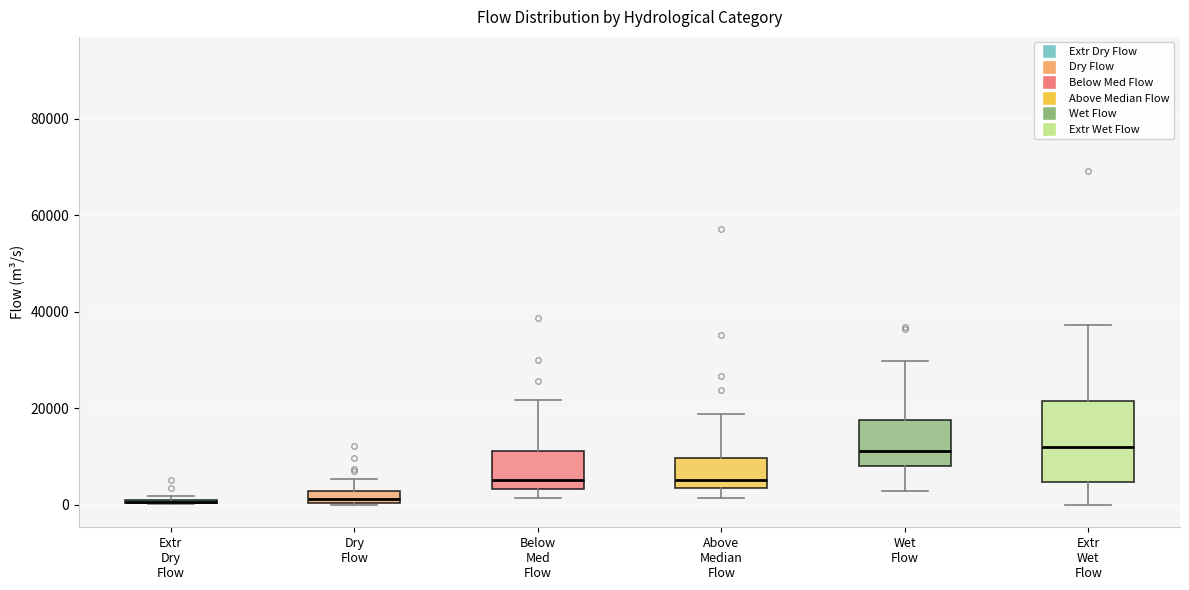

Which box is the tallest, from its lower edge to its upper edge?

Extr Wet Flow